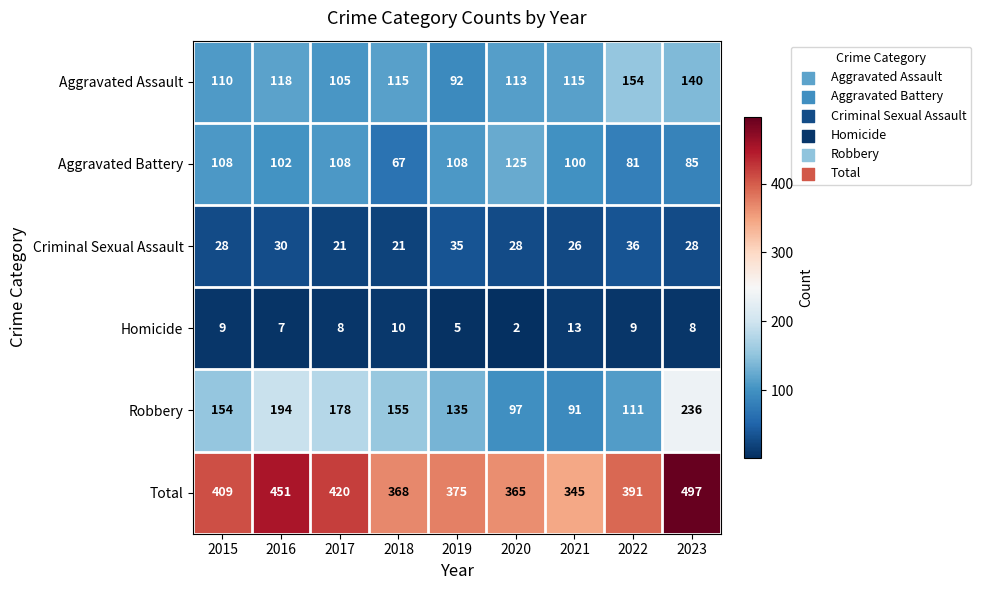

Is it true that Homicide equals 9 at 2015?

True